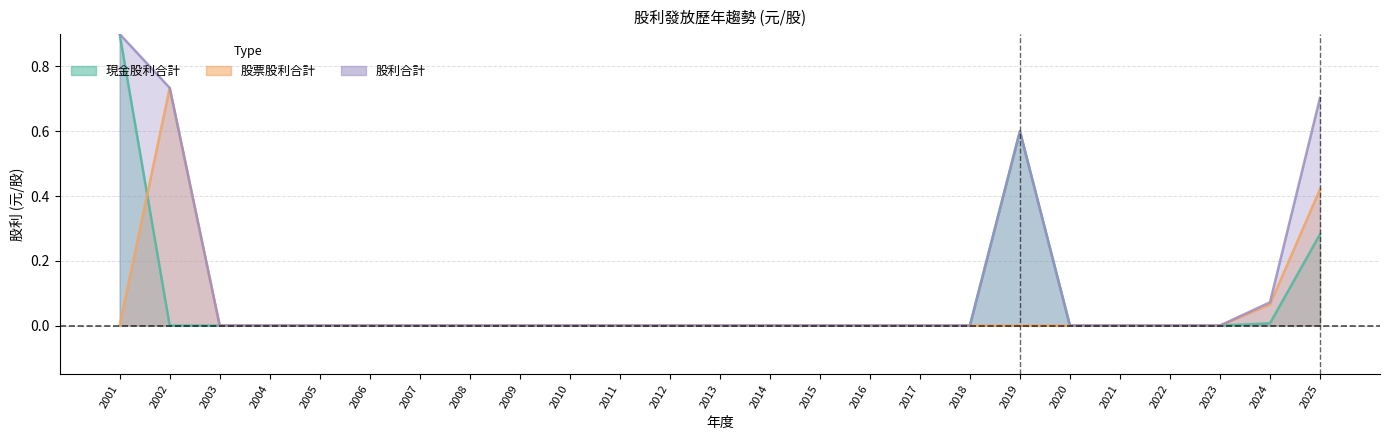

Rank the categories by 股利合計 value from highest to lowest.

2001, 2002, 2025, 2019, 2024, 2003, 2004, 2005, 2006, 2007, 2008, 2009, 2010, 2011, 2012, 2013, 2014, 2015, 2016, 2017, 2018, 2020, 2021, 2022, 2023